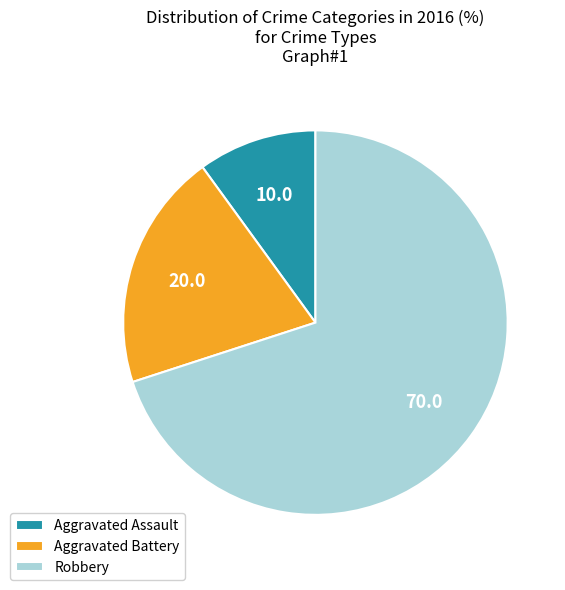

True or false: Aggravated Assault accounts for 10% of the total.

True